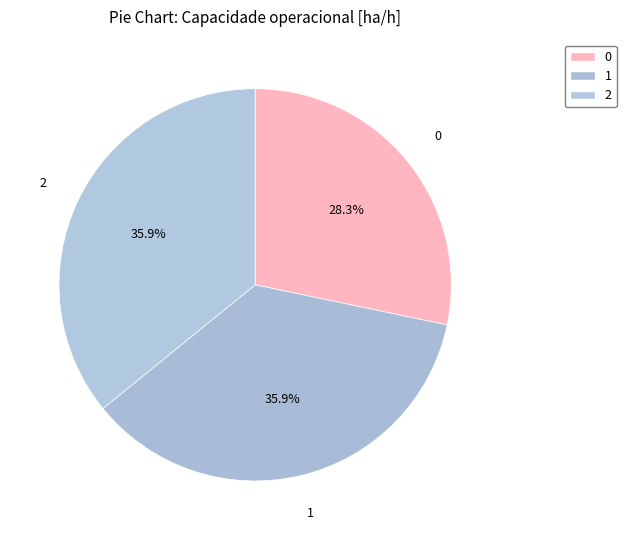

What is the total percentage of 1 and 0?

64.1%